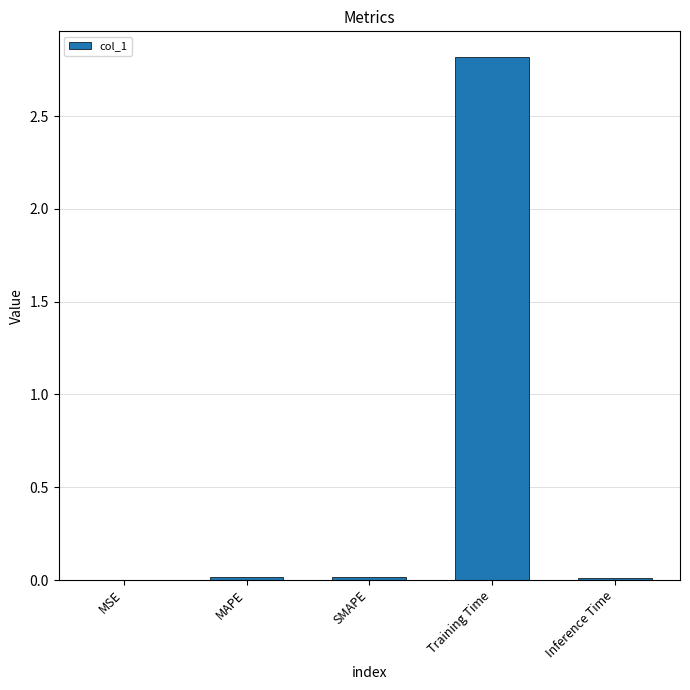

What is the greatest value displayed?

2.8